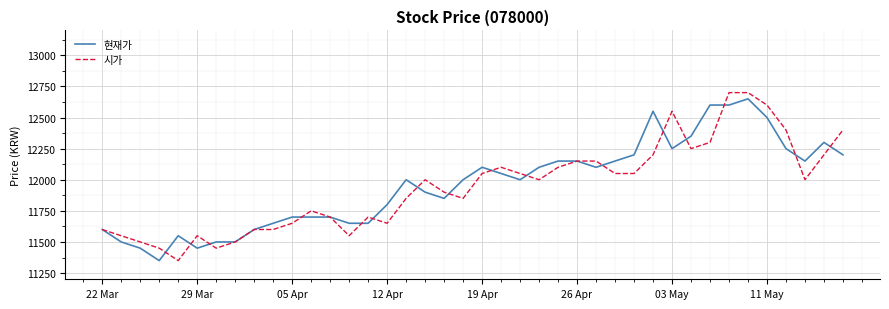

What is the maximum value for 현재가?

12650